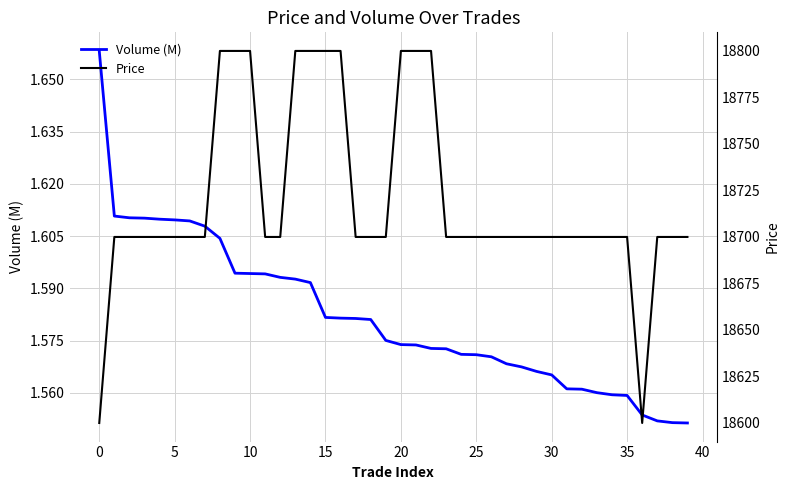

Read the Volume (M) value at 16.

1.6